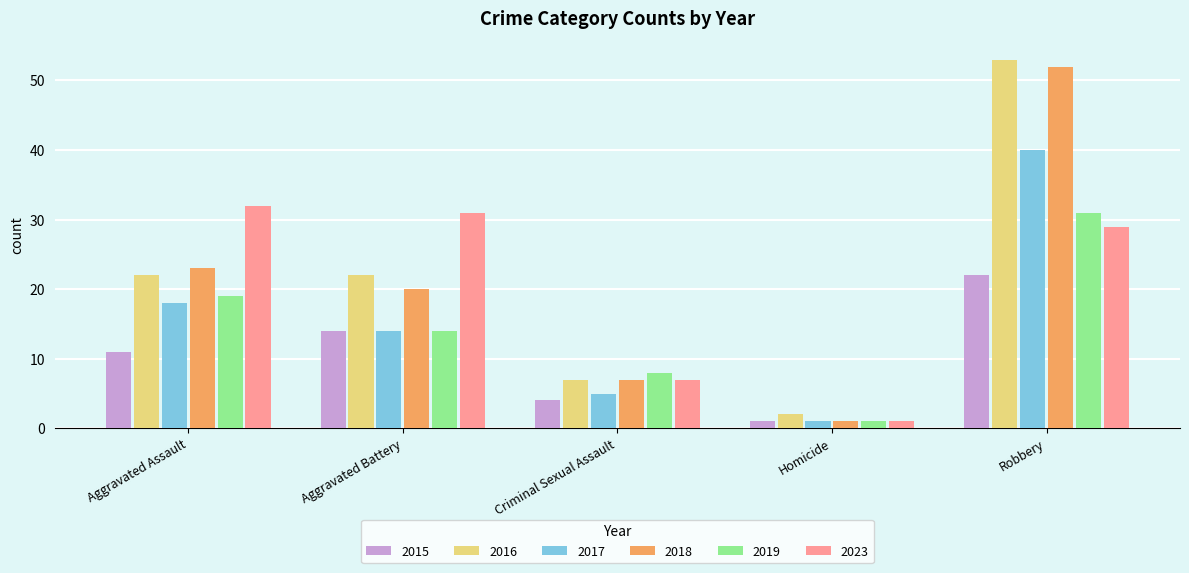

What is the total value across all series at Robbery?

227